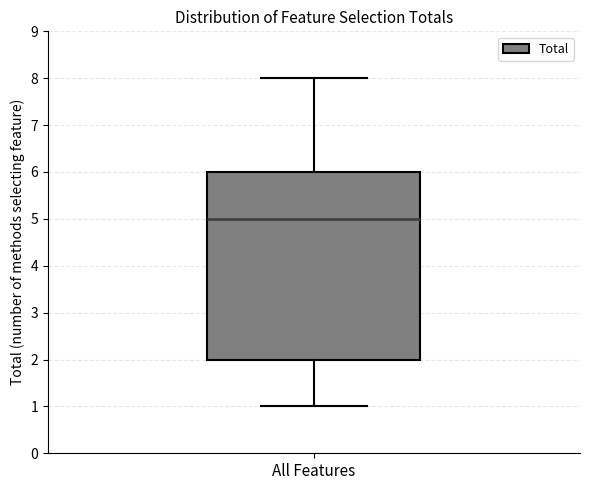

Transcribe this box plot: give where the median line is, the range the box spans, and where the two whiskers end, as read against the y-axis. The values are not printed on the chart, so give them approximately, as read against the axis.

median 5, box 2 to 6, whiskers 1 to 8